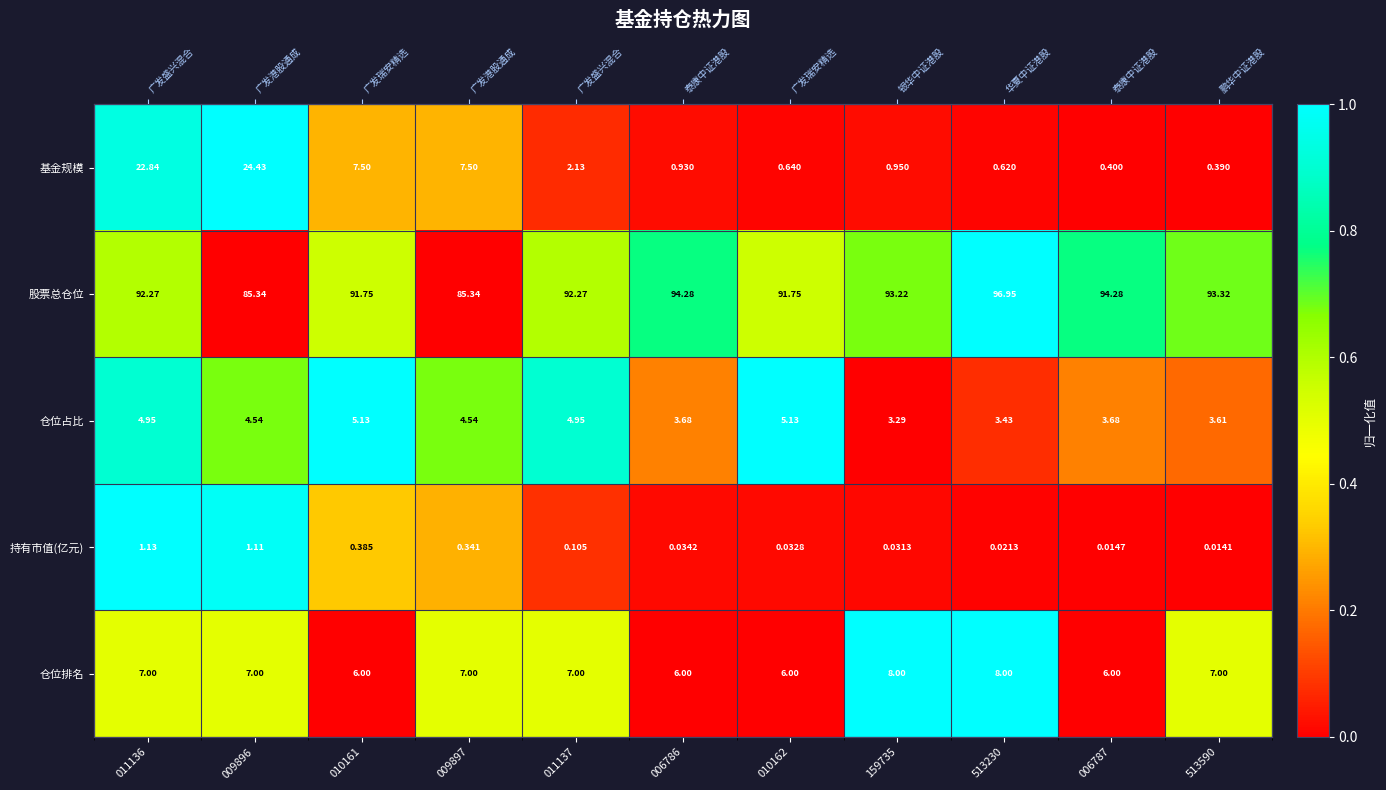

List the labels in order of 股票总仓位 value, largest first.

513230, 006786, 006787, 513590, 159735, 011136, 011137, 010161, 010162, 009896, 009897